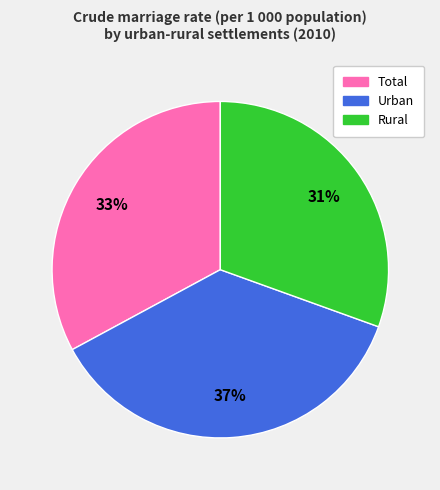

Is the sum of Total and Urban greater than half?

Yes